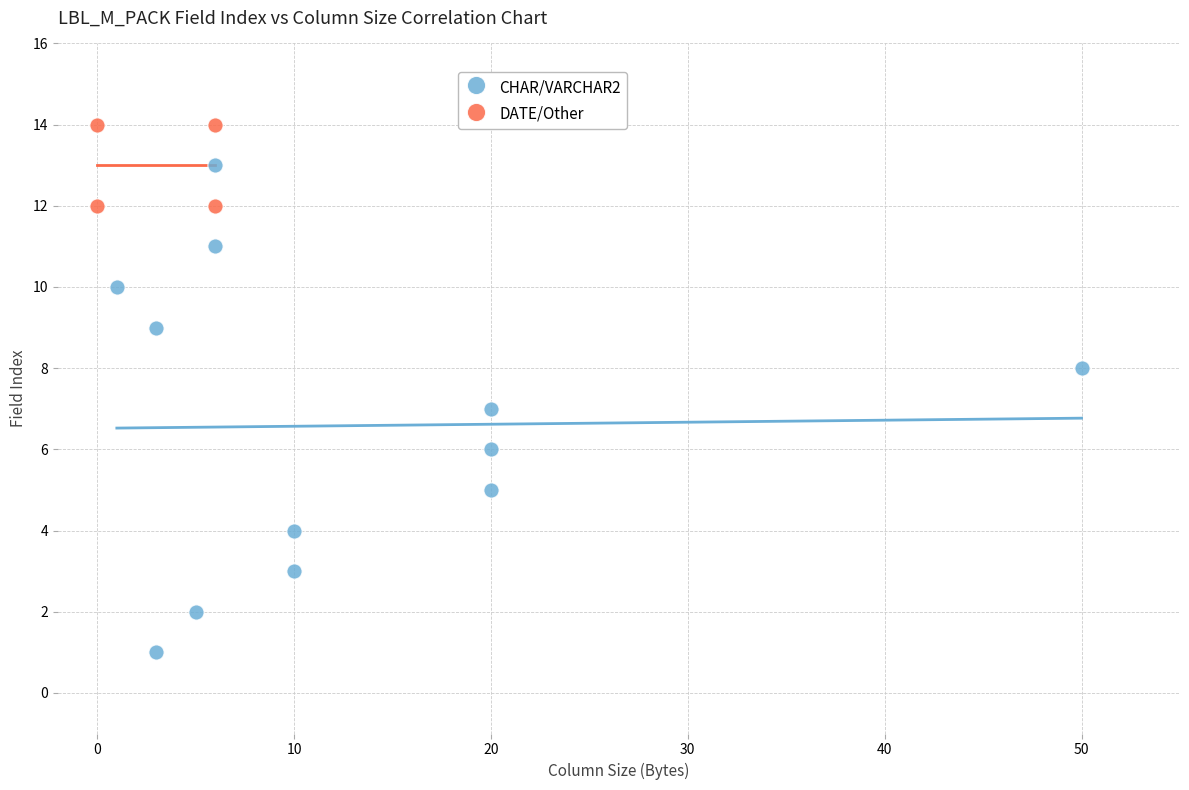

Which series reaches the maximum Y coordinate?

DATE/Other